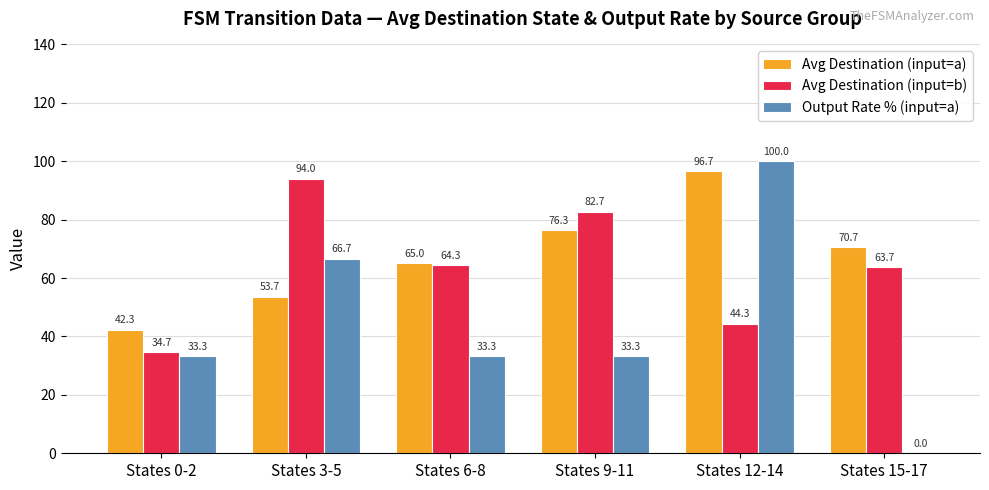

Between States 6-8 and States 9-11, which series saw the biggest shift?

Avg Destination (input=b)